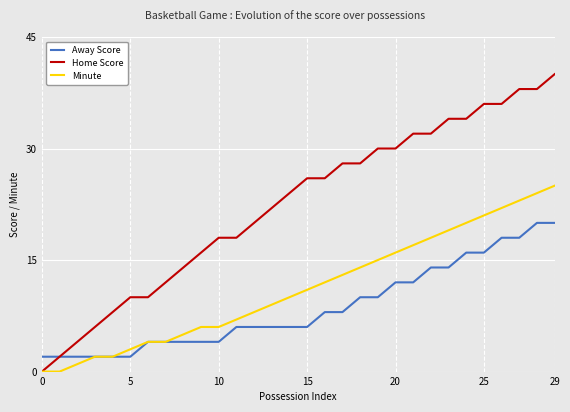

Which series has the widest spread of values?

Home Score